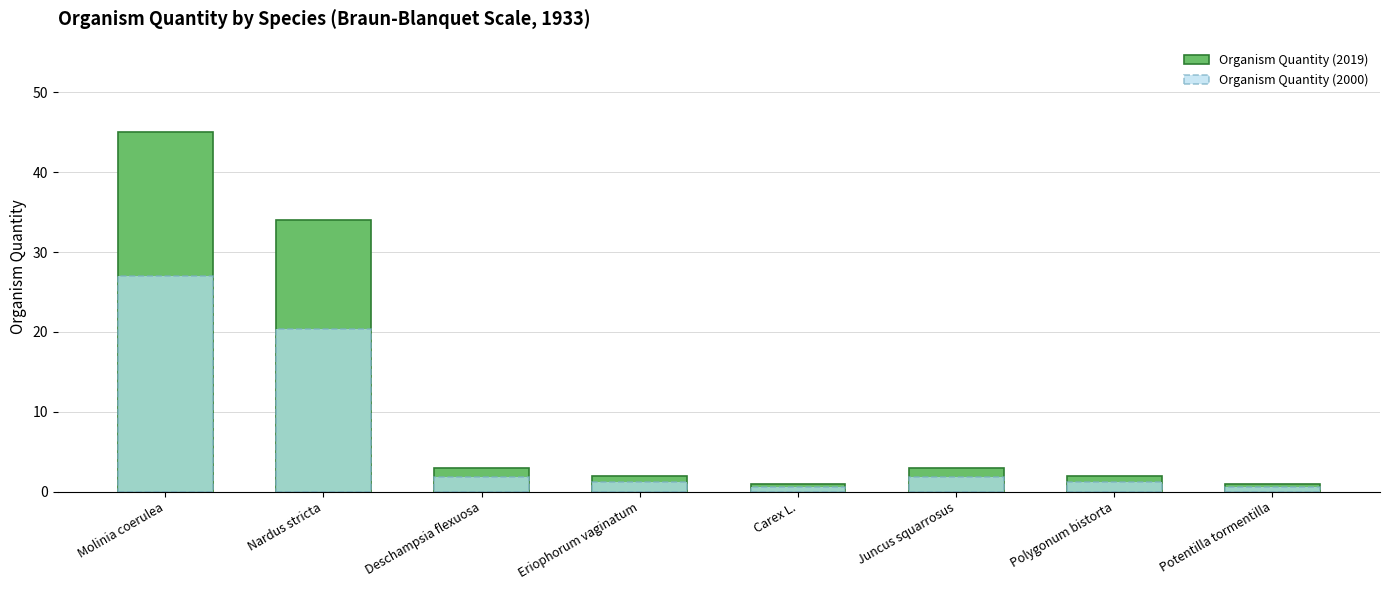

What is the highest value of the Organism Quantity (2019) series?

45.0